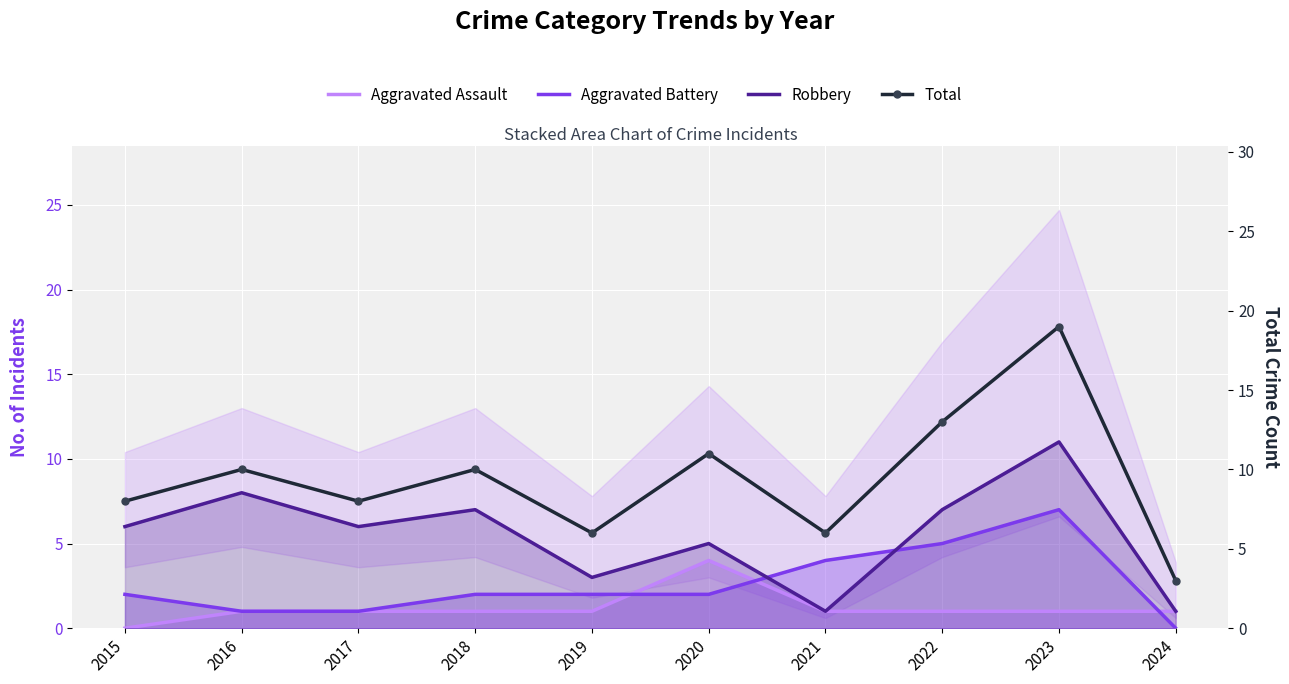

Reading left to right, transcribe all the data shown in this chart.

Aggravated Assault: 2015=0	2016=1	2017=1	2018=1	2019=1	2020=4	2021=1	2022=1	2023=1	2024=1
Aggravated Battery: 2015=2	2016=1	2017=1	2018=2	2019=2	2020=2	2021=4	2022=5	2023=7	2024=0
Robbery: 2015=6	2016=8	2017=6	2018=7	2019=3	2020=5	2021=1	2022=7	2023=11	2024=1
Total: 2015=8	2016=10	2017=8	2018=10	2019=6	2020=11	2021=6	2022=13	2023=19	2024=3